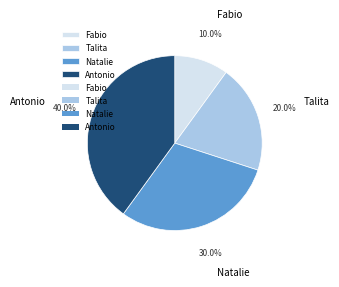

Is there any slice that represents more than half of the pie?

No